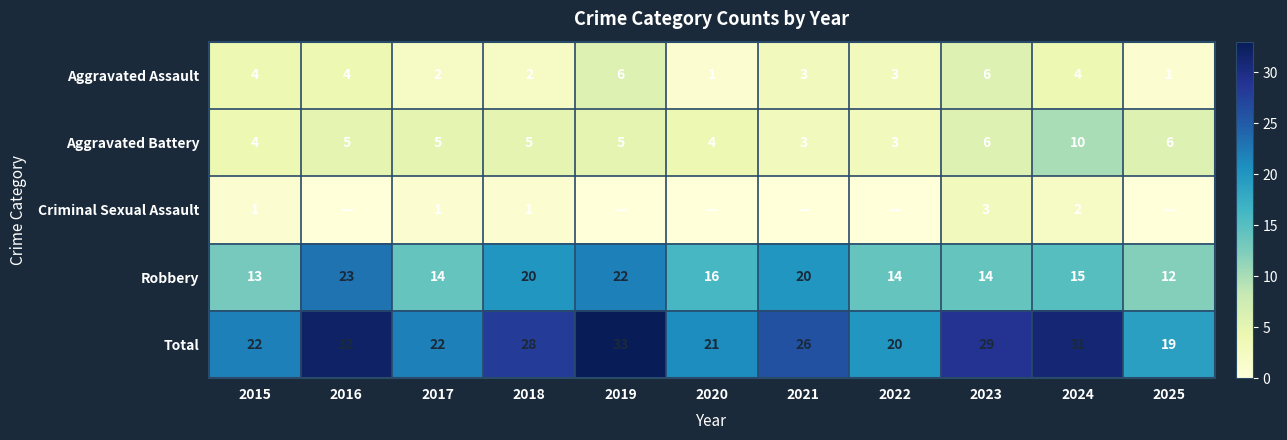

Is the value of Aggravated Assault at 2022 greater than the value of Robbery at 2018?

No